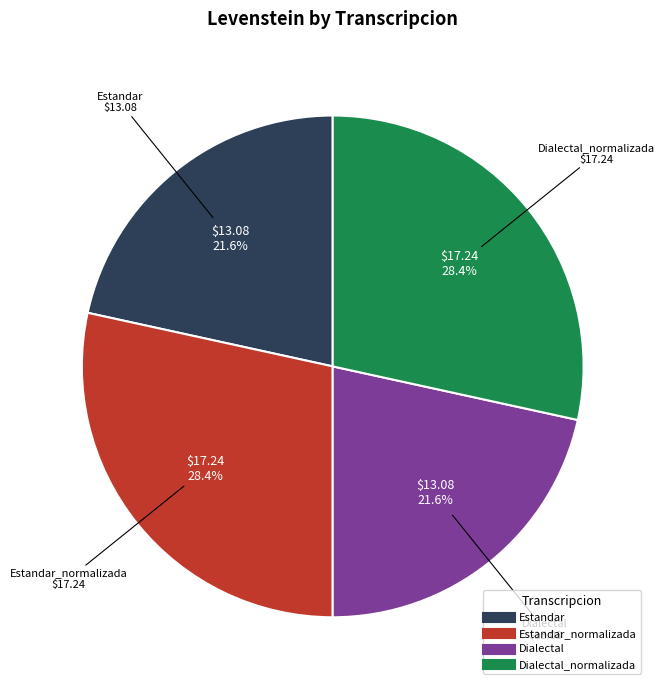

Is there any slice that represents more than half of the pie?

No